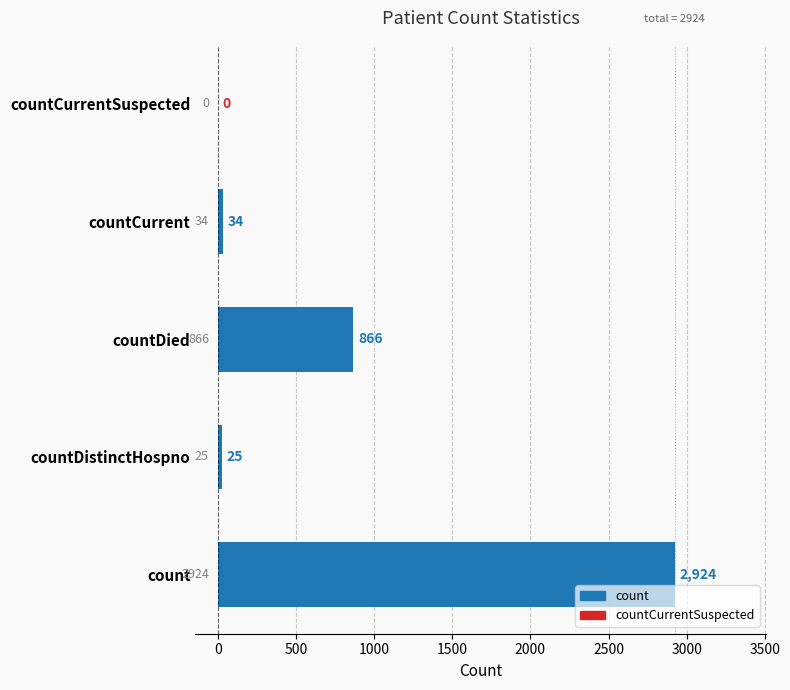

What is the ratio of the value at count to the value at countDied?

3.4